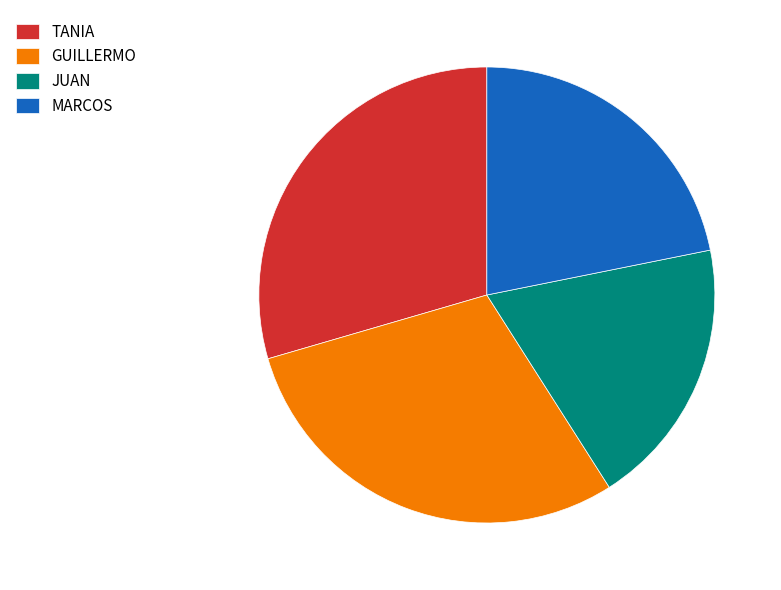

Which category has the smallest portion of the pie?

JUAN